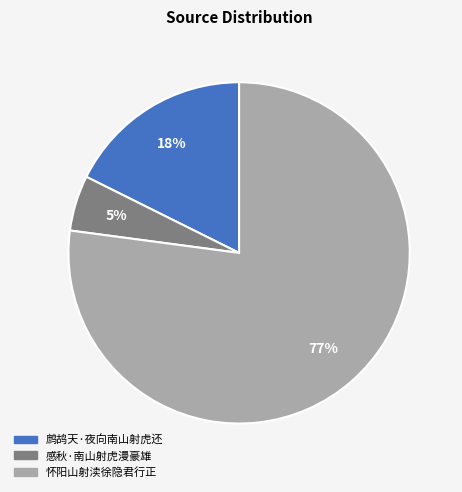

Between 鹧鸪天·夜向南山射虎还 and 感秋·南山射虎漫豪雄, which is larger?

鹧鸪天·夜向南山射虎还